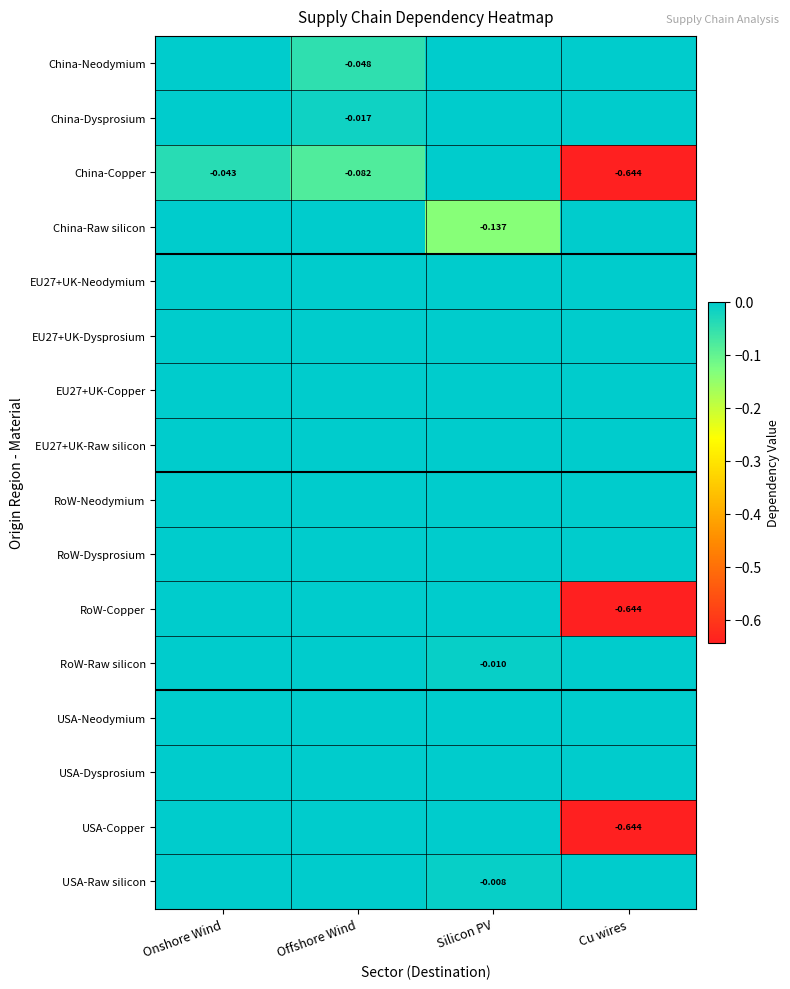

Rank the series at Cu wires from highest to lowest value.

China-Neodymium, China-Dysprosium, China-Raw silicon, EU27+UK-Neodymium, EU27+UK-Dysprosium, EU27+UK-Copper, EU27+UK-Raw silicon, RoW-Neodymium, RoW-Dysprosium, RoW-Raw silicon, USA-Neodymium, USA-Dysprosium, USA-Raw silicon, China-Copper, RoW-Copper, USA-Copper